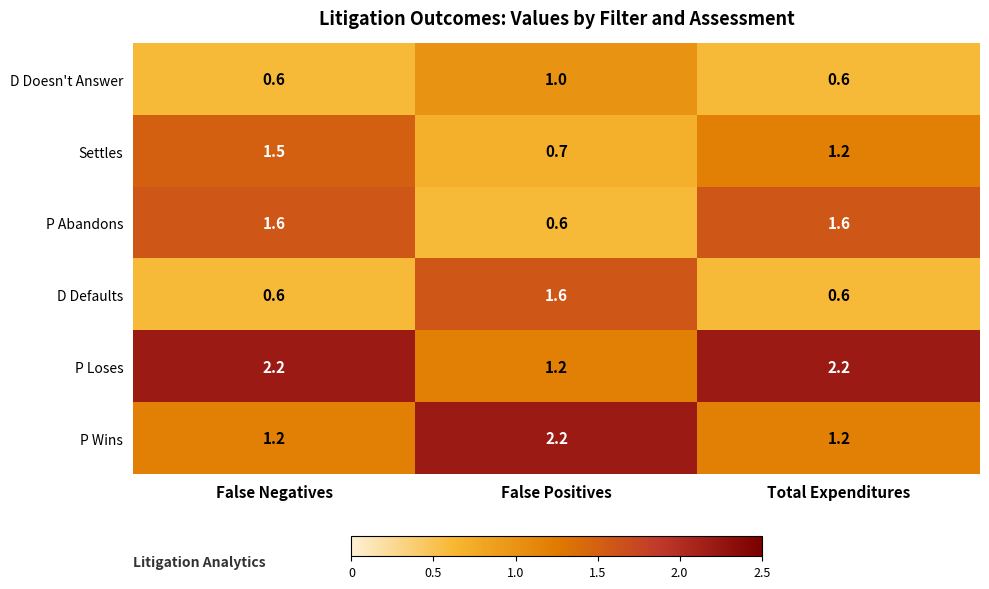

Which series has the largest total across all categories?

P Loses